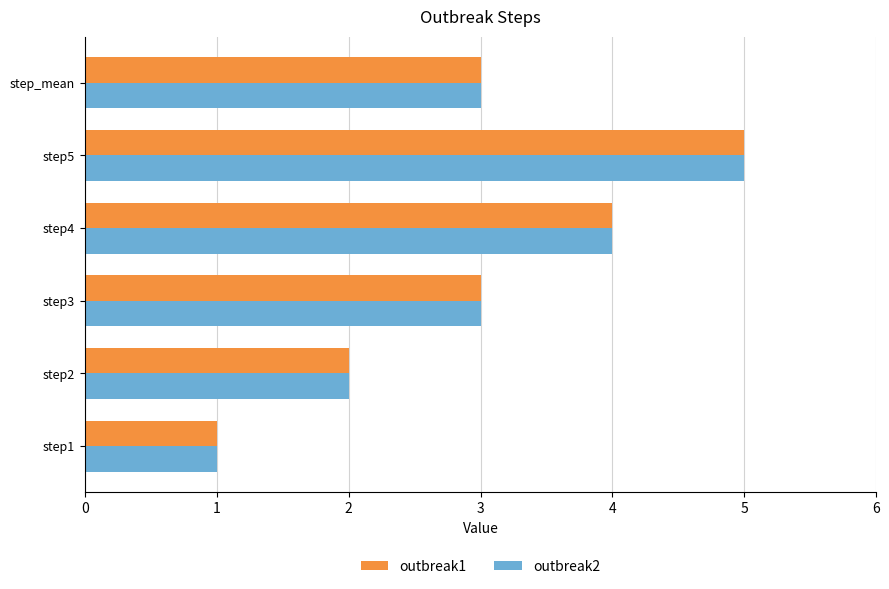

At which category is the sum across all series the highest?

step5